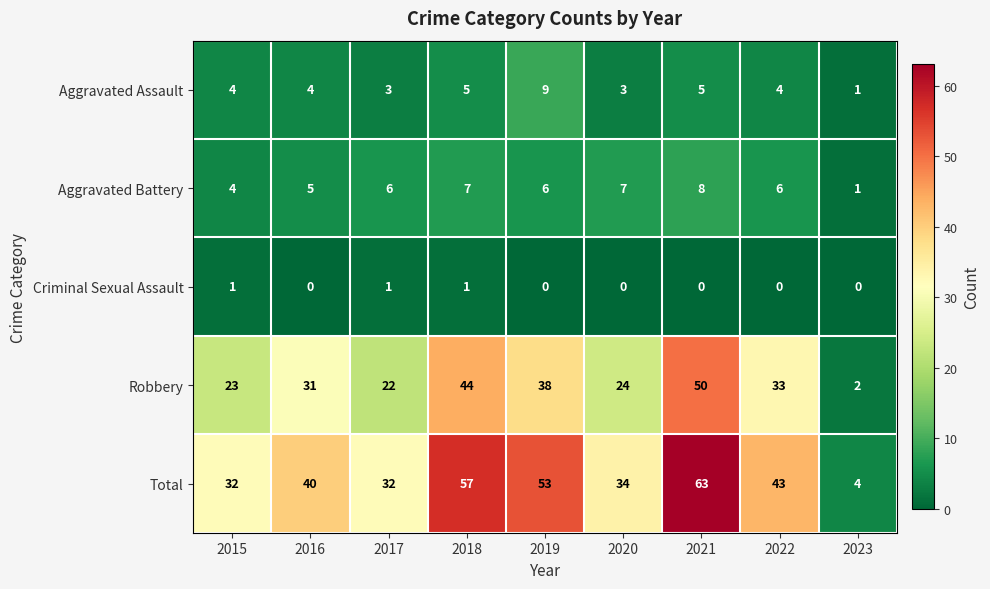

What is the difference between the Aggravated Battery values at 2023 and 2022?

5